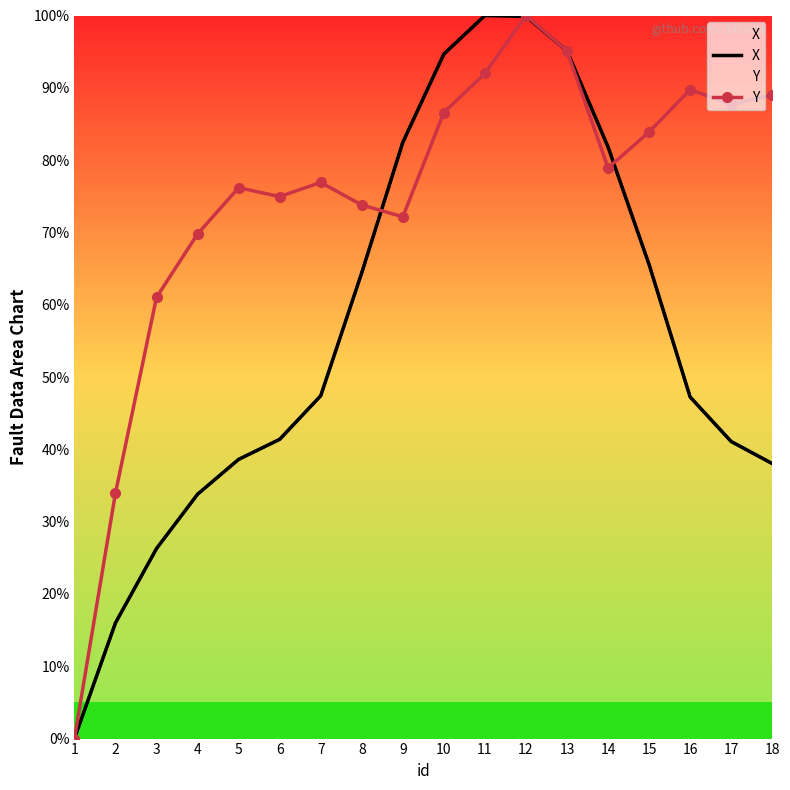

What is the total value across all series at 16?

137.0